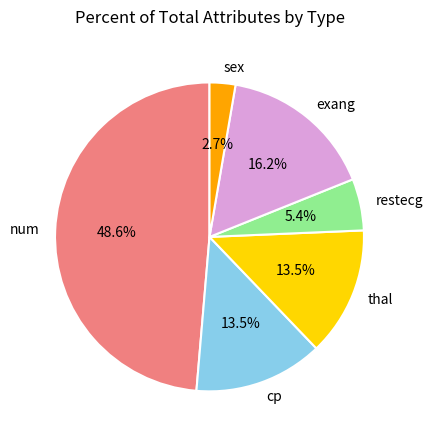

How many segments does this pie chart have?

6